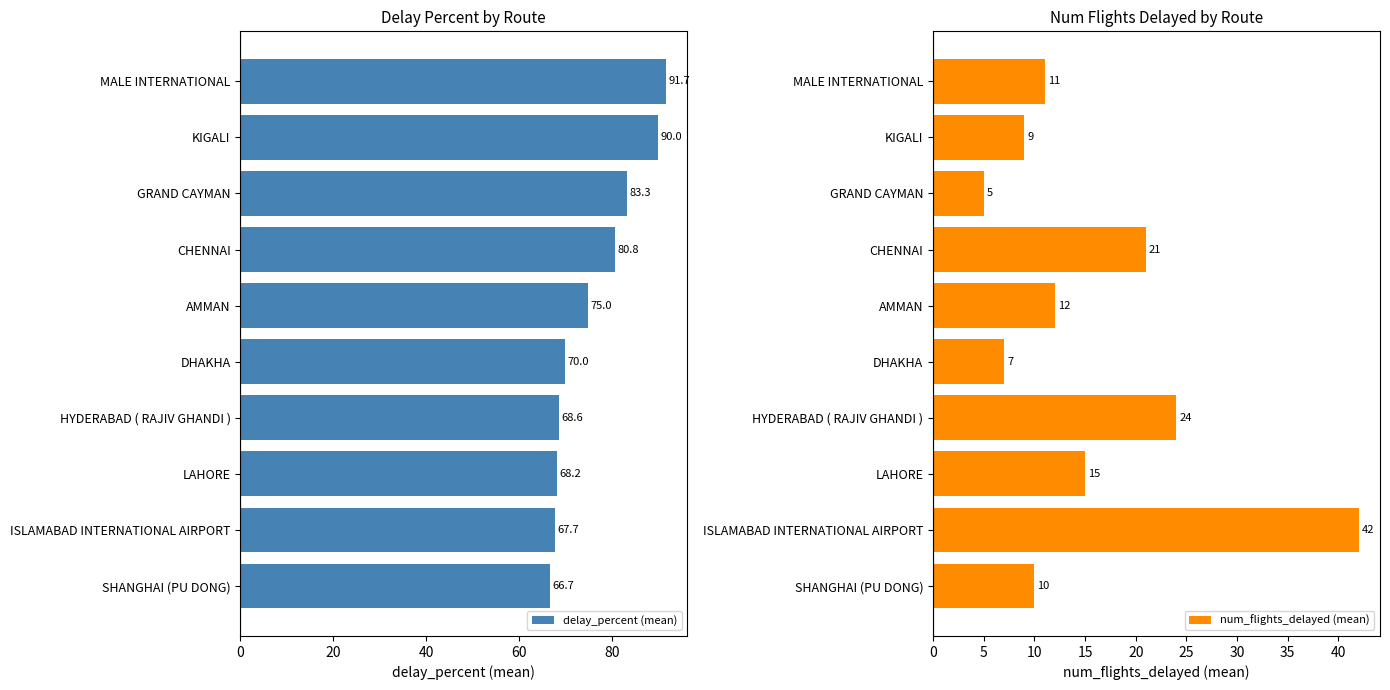

Which series has the largest total across all categories?

delay_percent (mean)